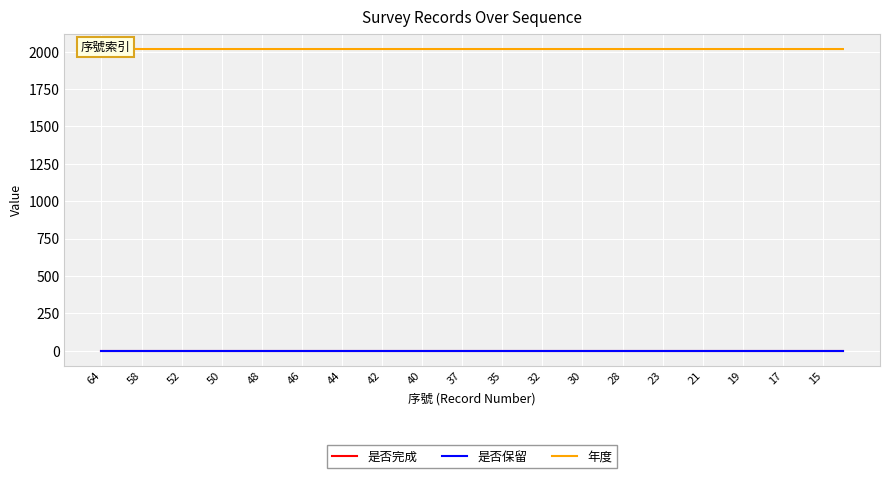

What is the difference between the maximum and minimum values in the 年度 series?

1